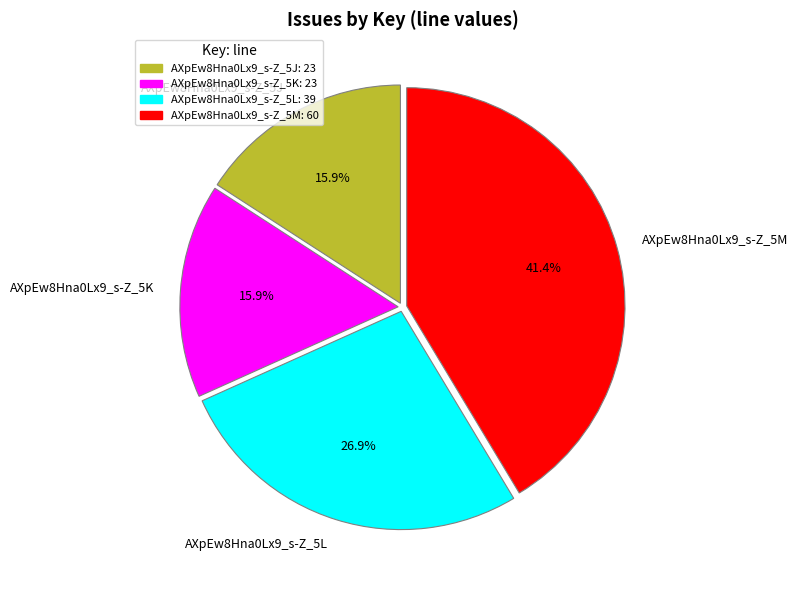

Does any single category account for the majority?

No